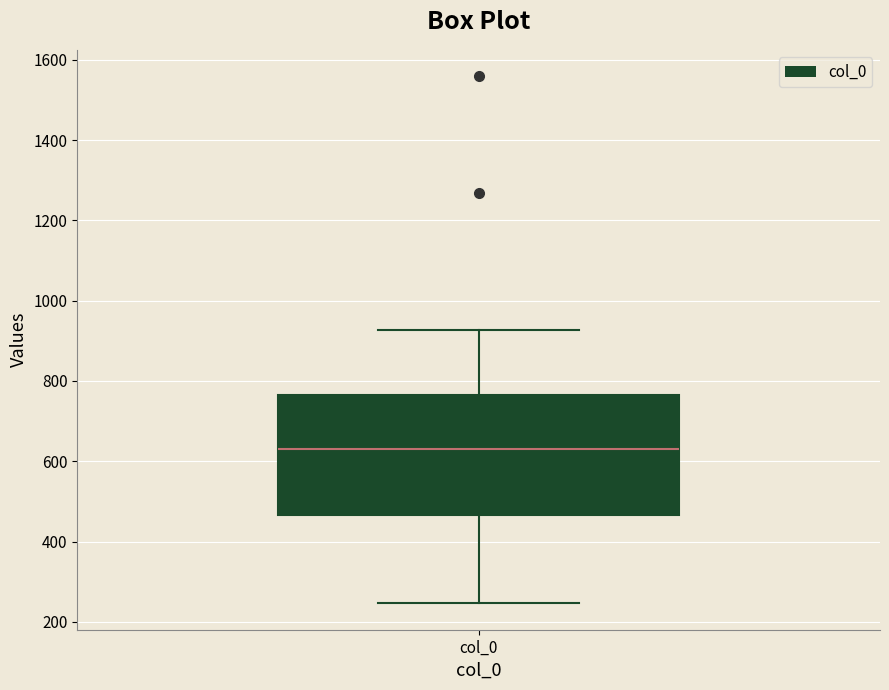

Transcribe this box plot: give where the median line is, the range the box spans, and where the two whiskers end, as read against the y-axis. The values are not printed on the chart, so give them approximately, as read against the axis.

median 640, box 460 to 760, whiskers 240 to 920